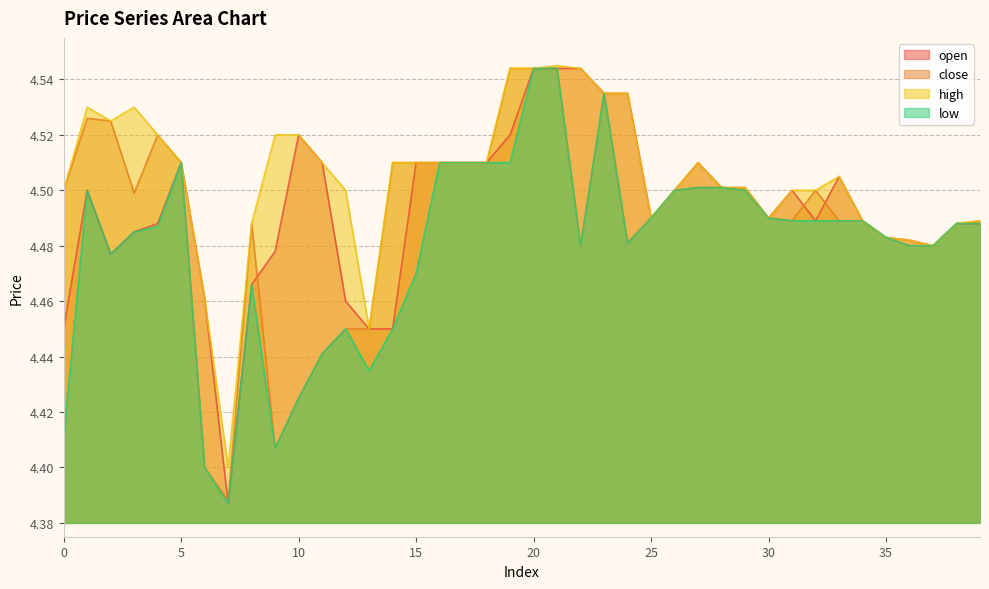

What is the difference between the maximum and minimum values in the low series?

0.2